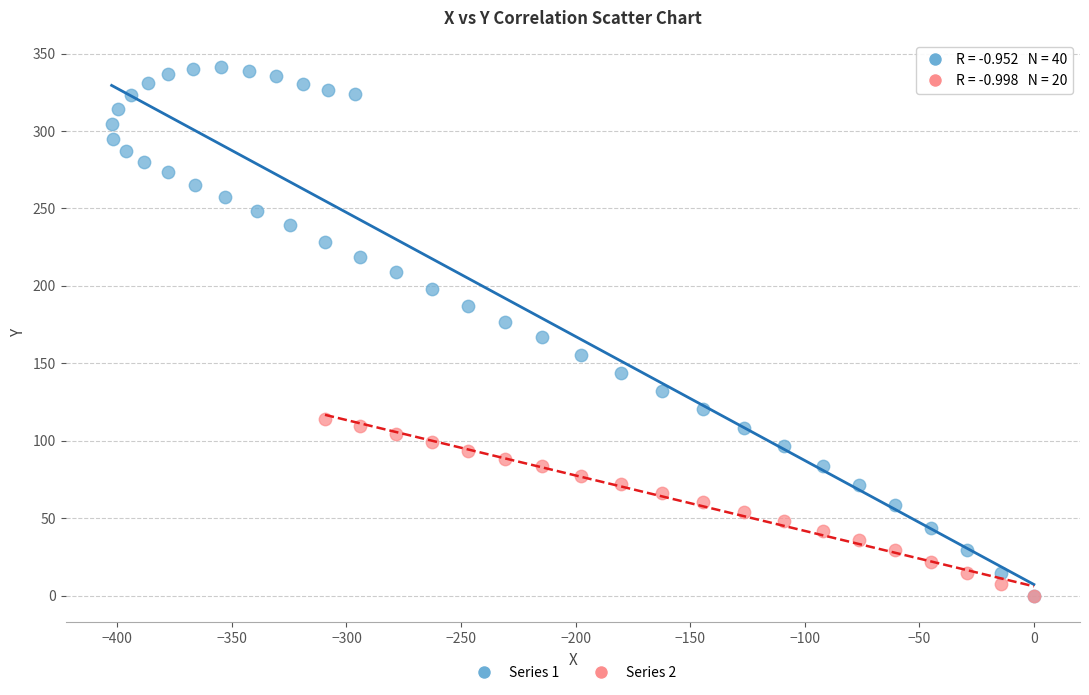

Which series reaches the maximum Y coordinate?

Series 1